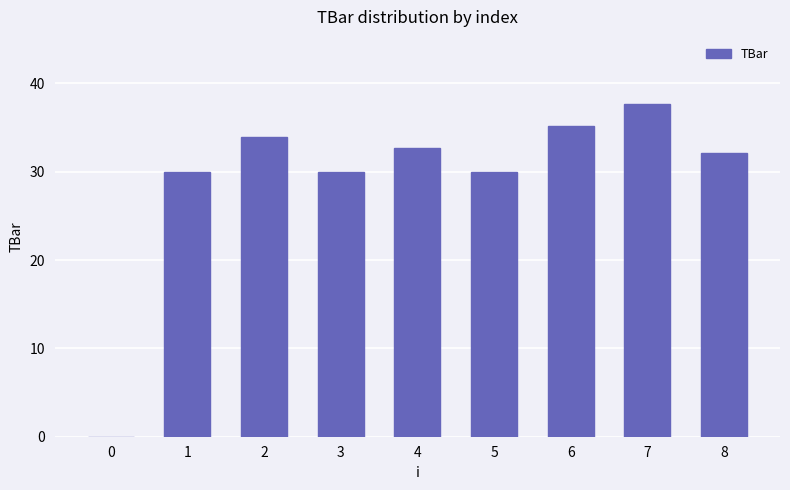

What is the sum of the values at 0 and 6?

35.2